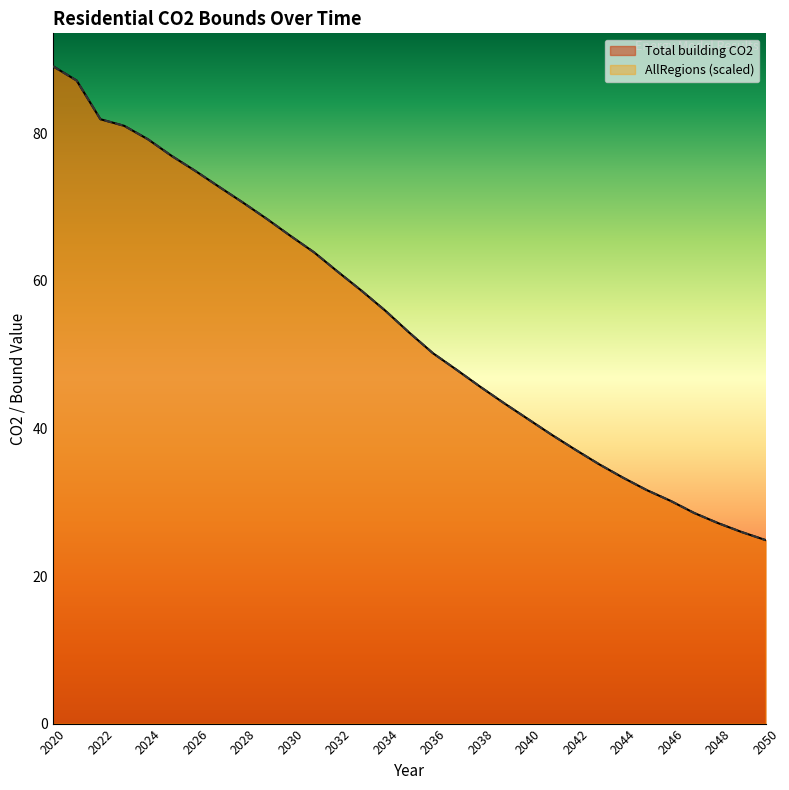

At which label does AllRegions first exceed 53?

2020